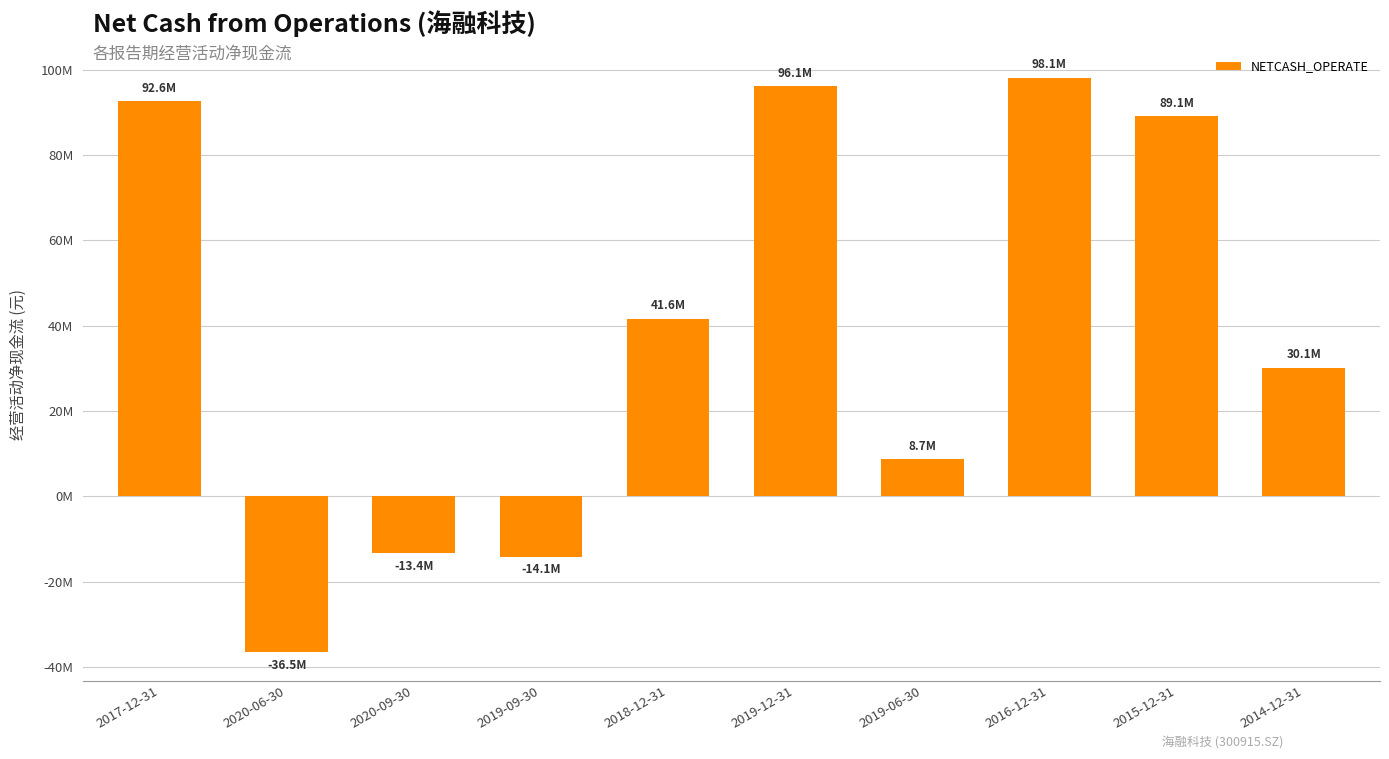

What is the difference between the second highest and second lowest values?

110182731.5